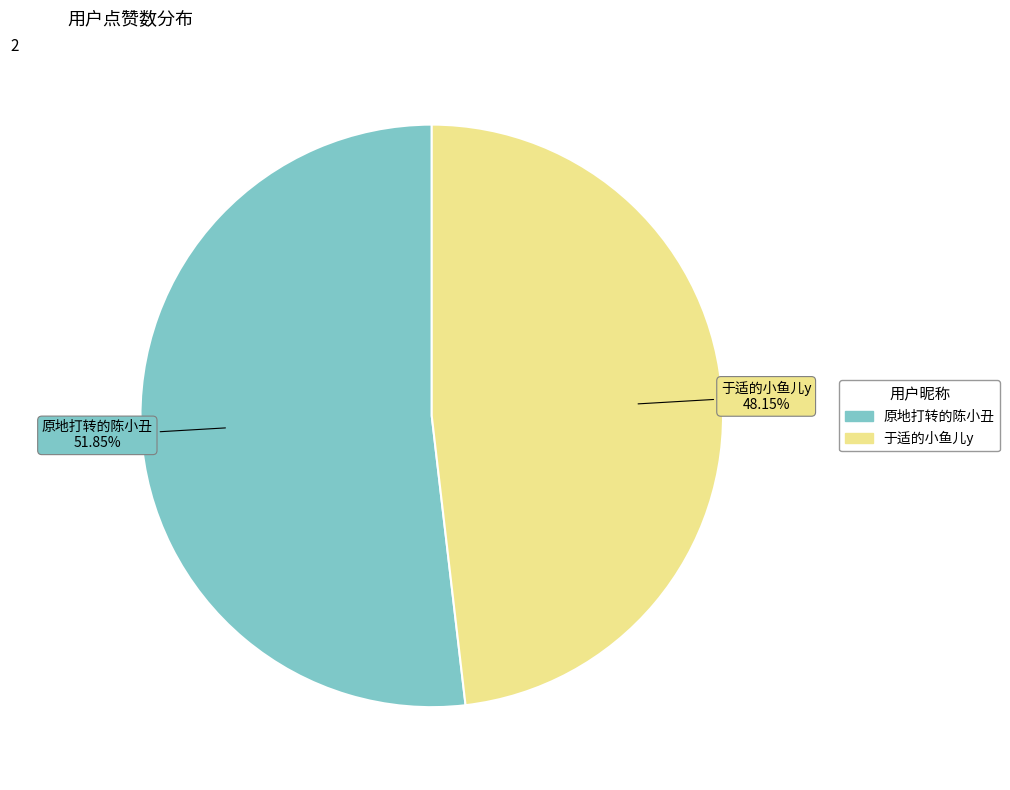

To the nearest percent, what is the average slice percentage?

50%